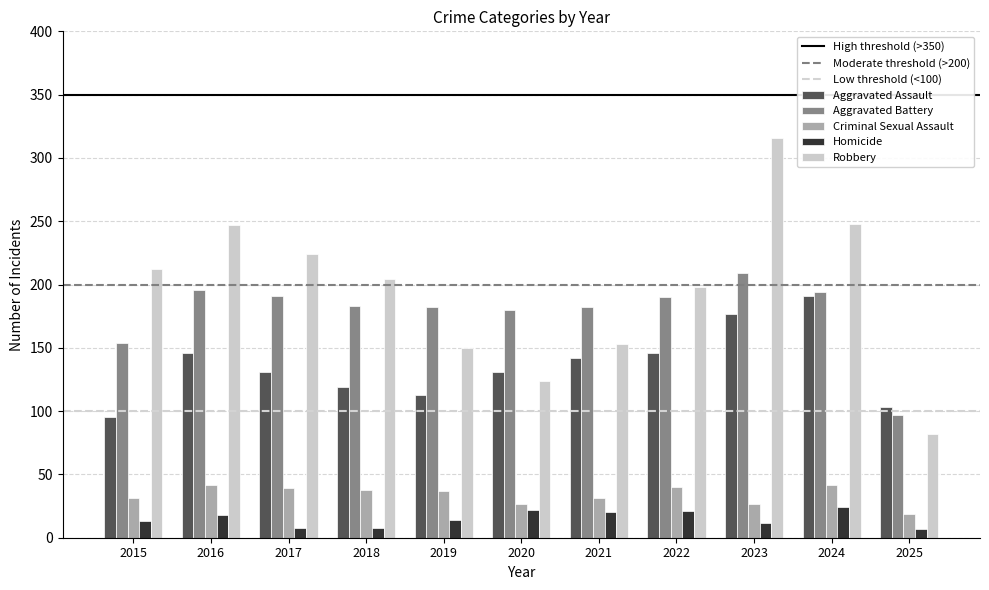

Is it true that Robbery equals 73 at 2016?

False